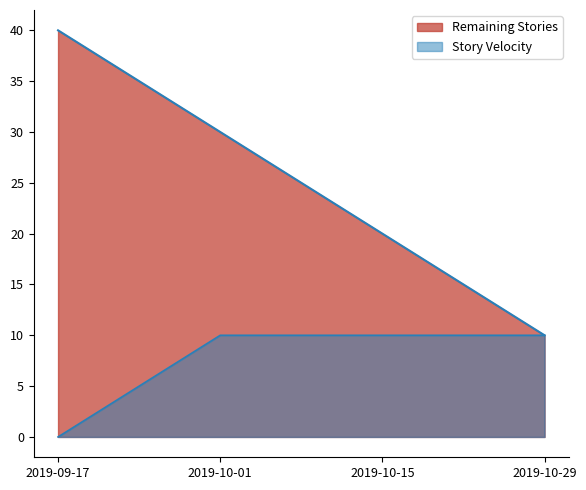

Which label corresponds to the largest value in the chart?

2019-09-17